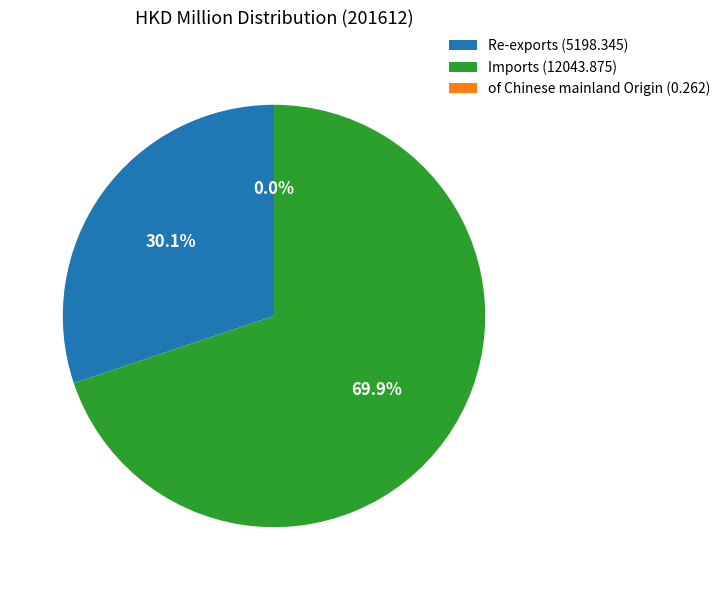

Do Re-exports and Imports together represent more than half of the pie?

Yes